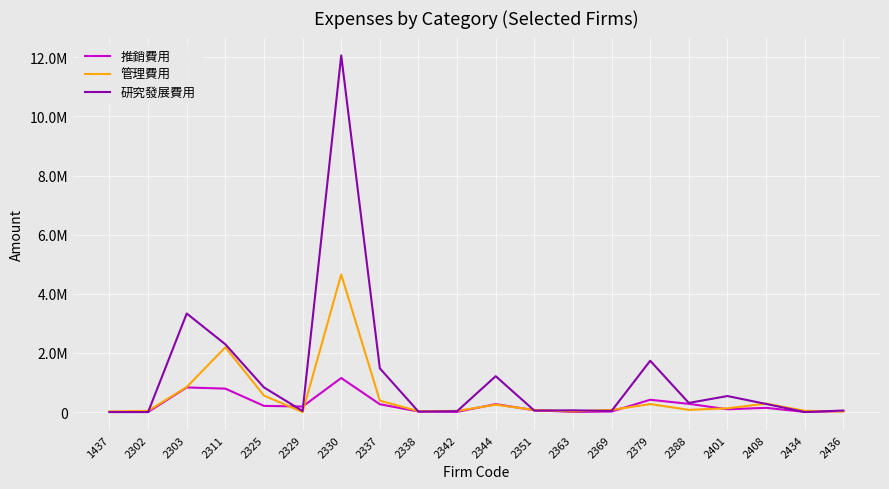

What is the difference between the 研究發展費用 values at 2302 and 2408?

274831